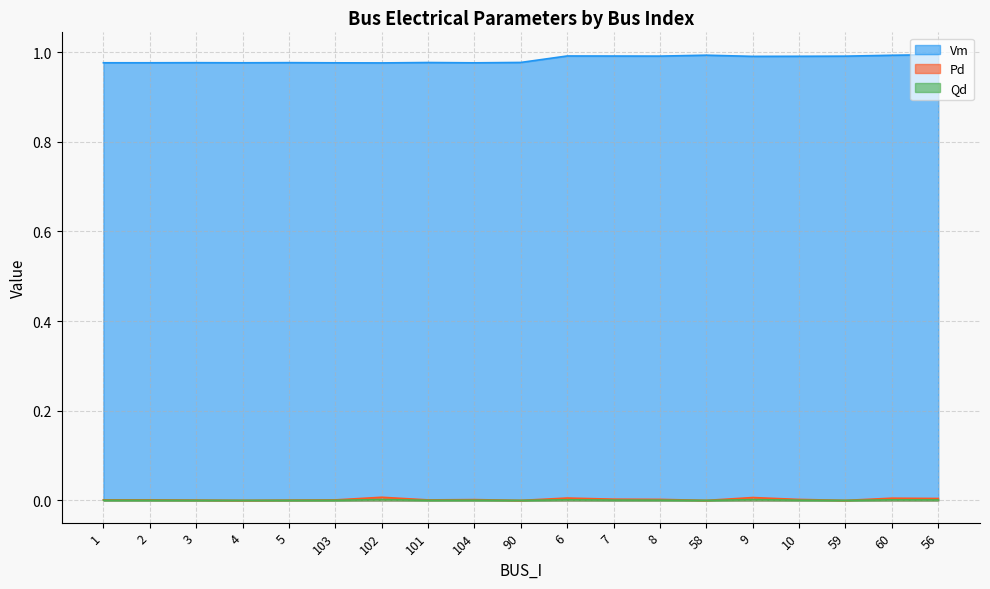

The value of Vm at 56 is 1.0. True or false?

True